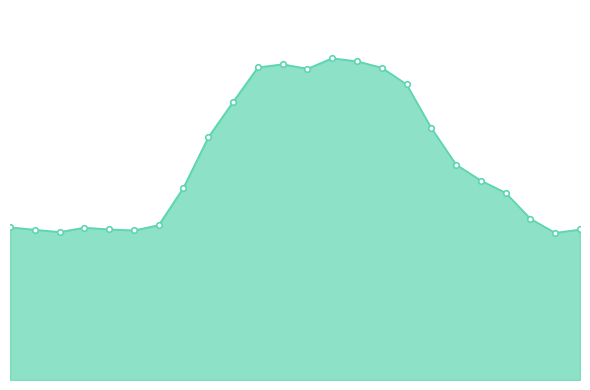

Is this an area chart (filled region under the line)?

Yes